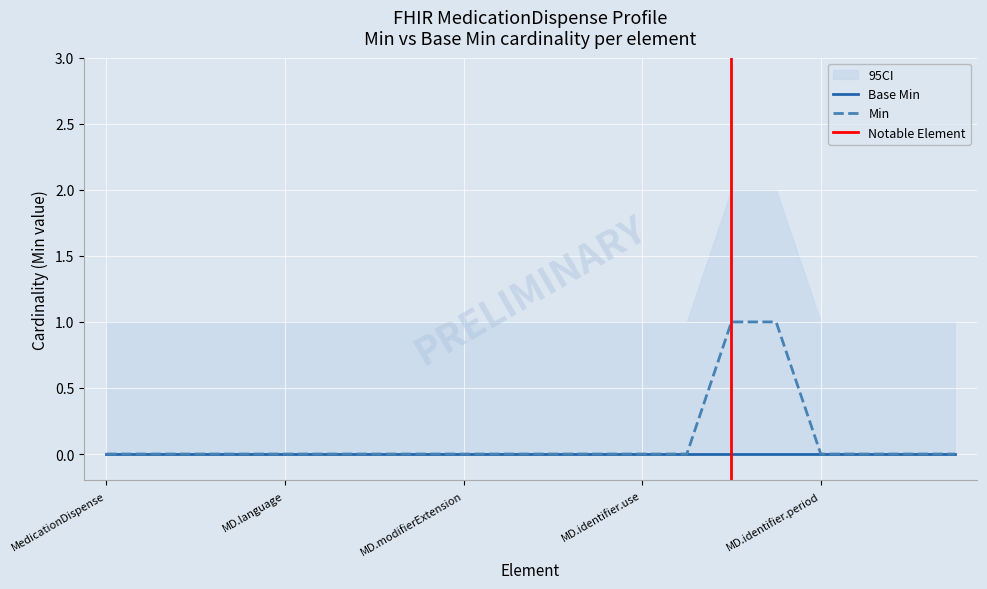

What is the difference between the second highest and minimum values?

1